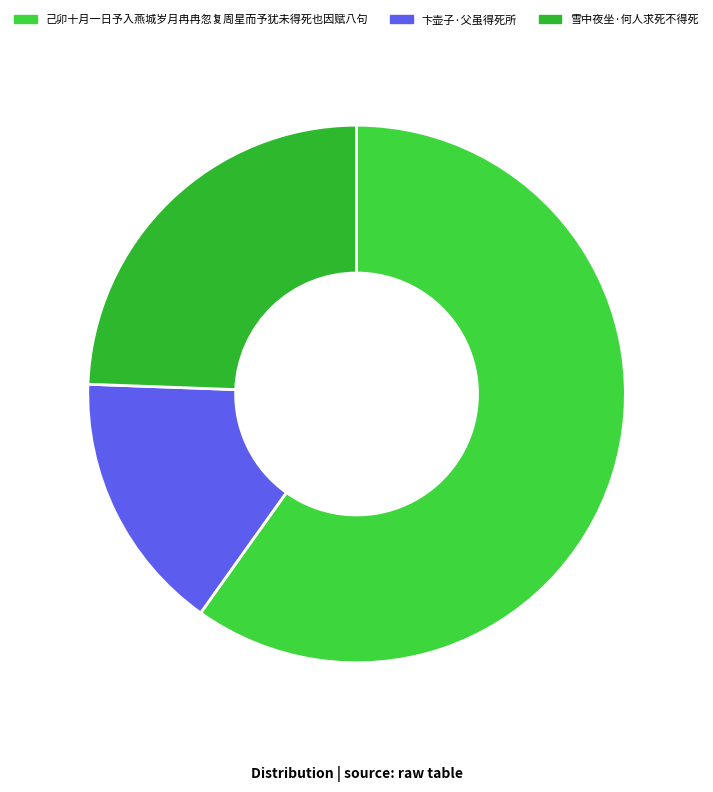

Which category accounts for the majority?

己卯十月一日予入燕城岁月冉冉忽复周星而予犹未得死也因赋八句